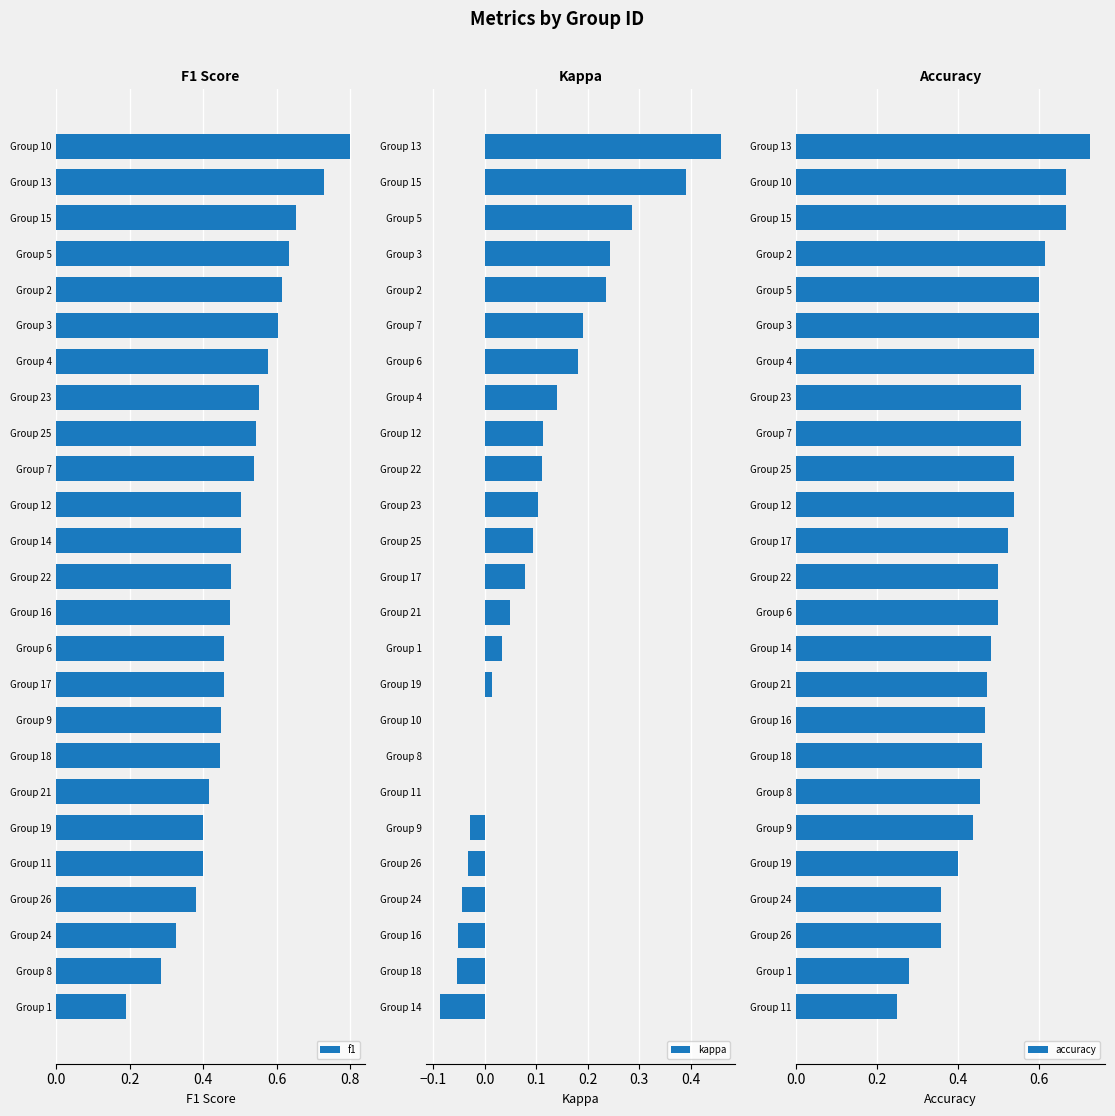

Count the number of data series in this chart.

3